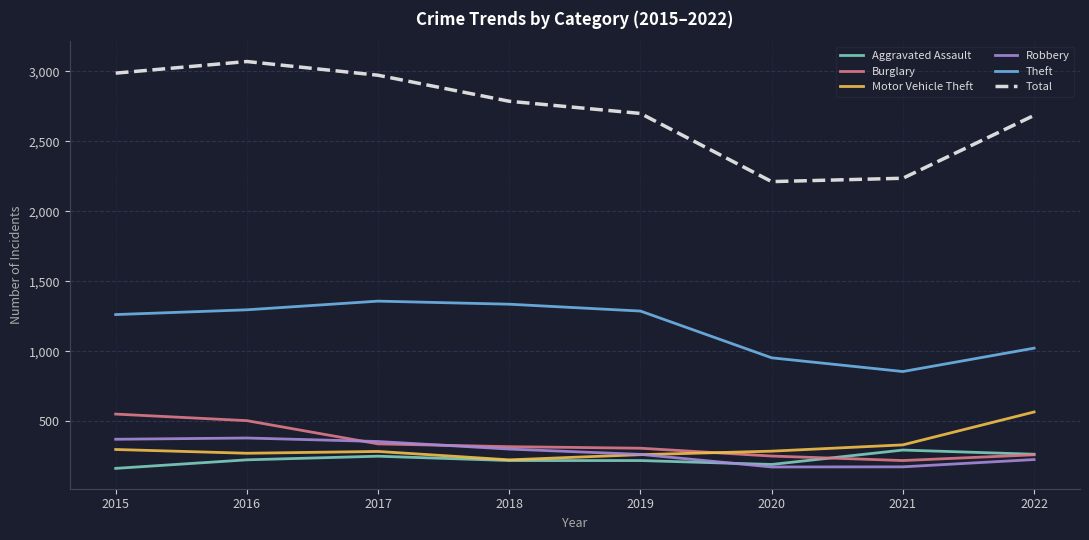

What is the sum of all Total values?

21655